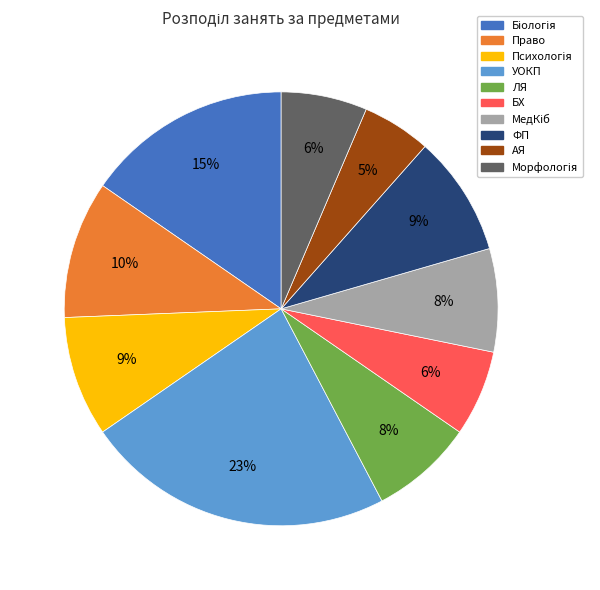

Do УОКП and АЯ together represent more than half of the pie?

No